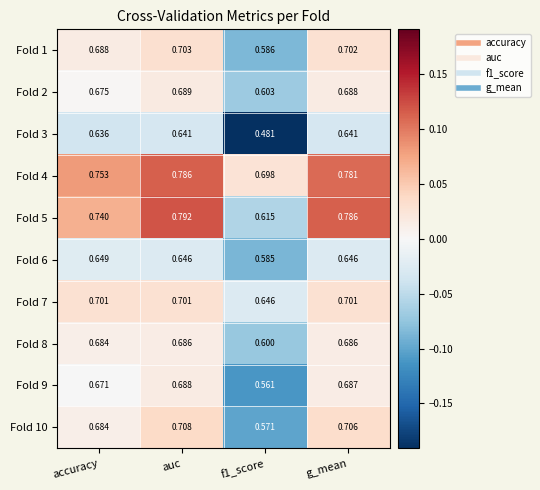

Is the value of Fold 8 at auc greater than the value of Fold 5 at auc?

No